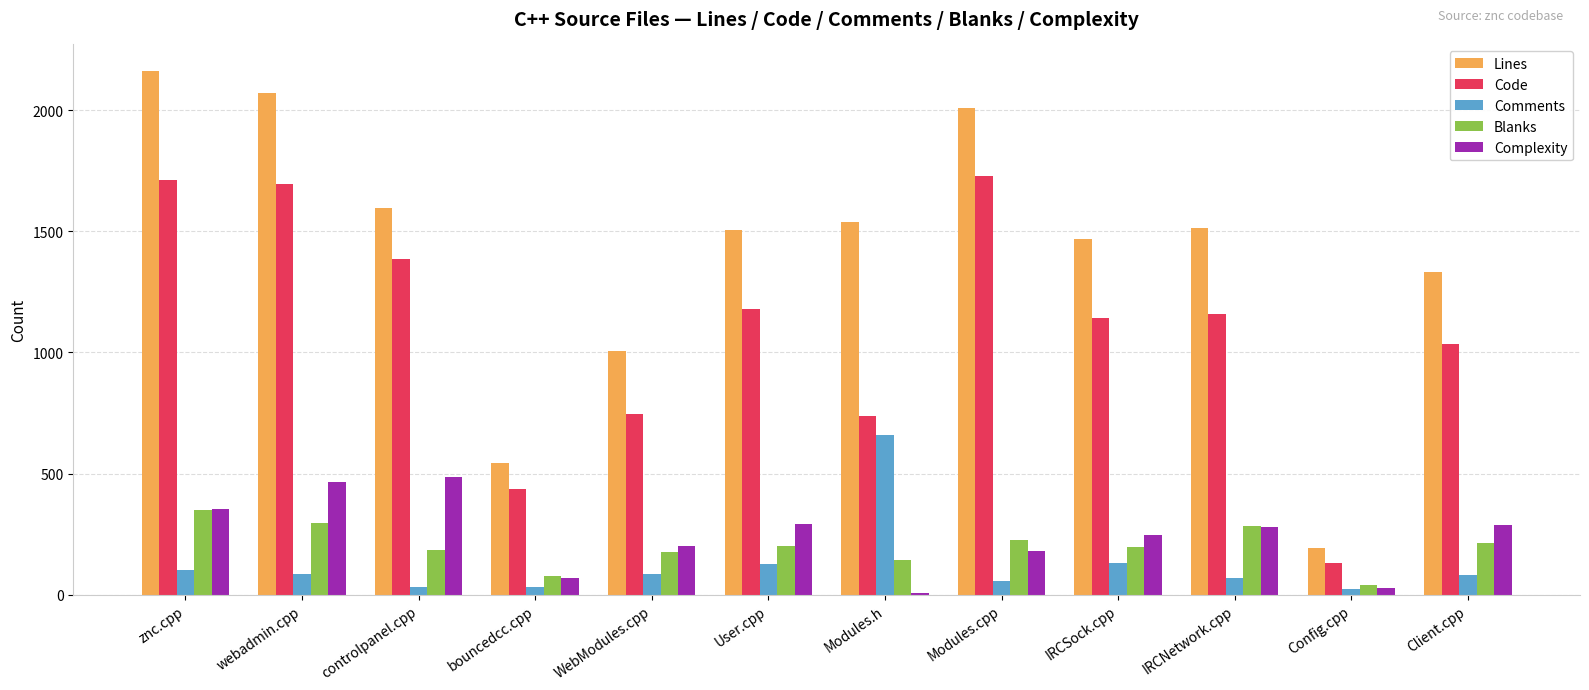

Read the Blanks value at bouncedcc.cpp, to the nearest 50.

100